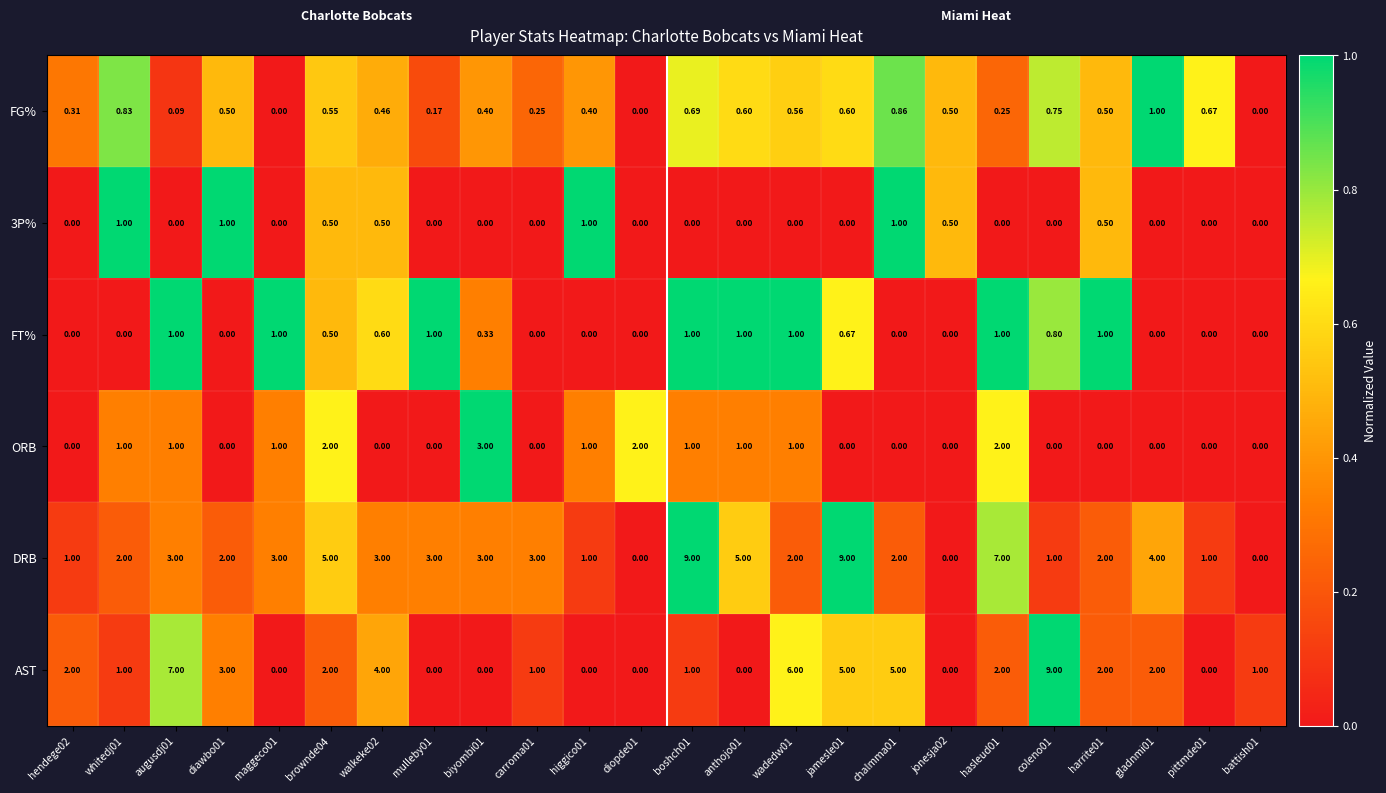

Which series has the largest total across all categories?

DRB